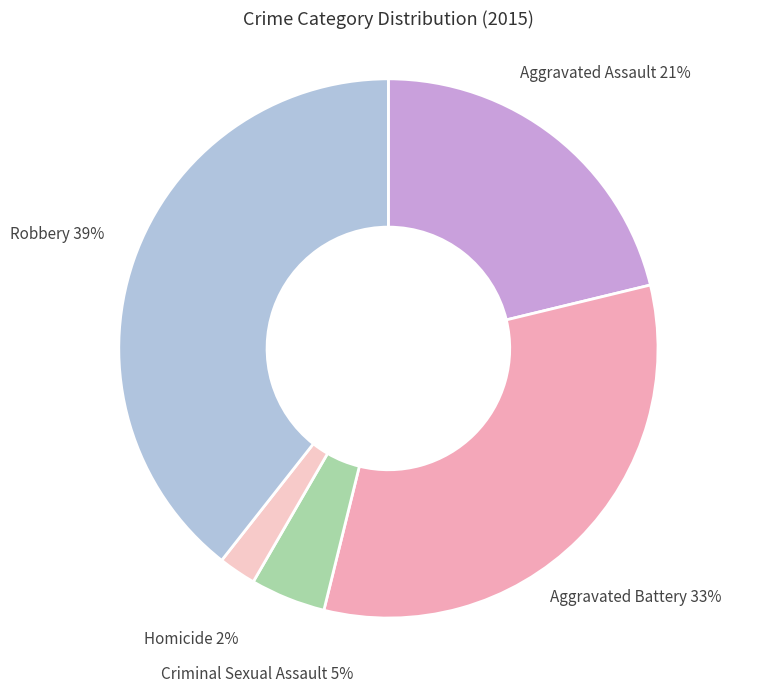

Is there any slice that represents more than half of the pie?

No